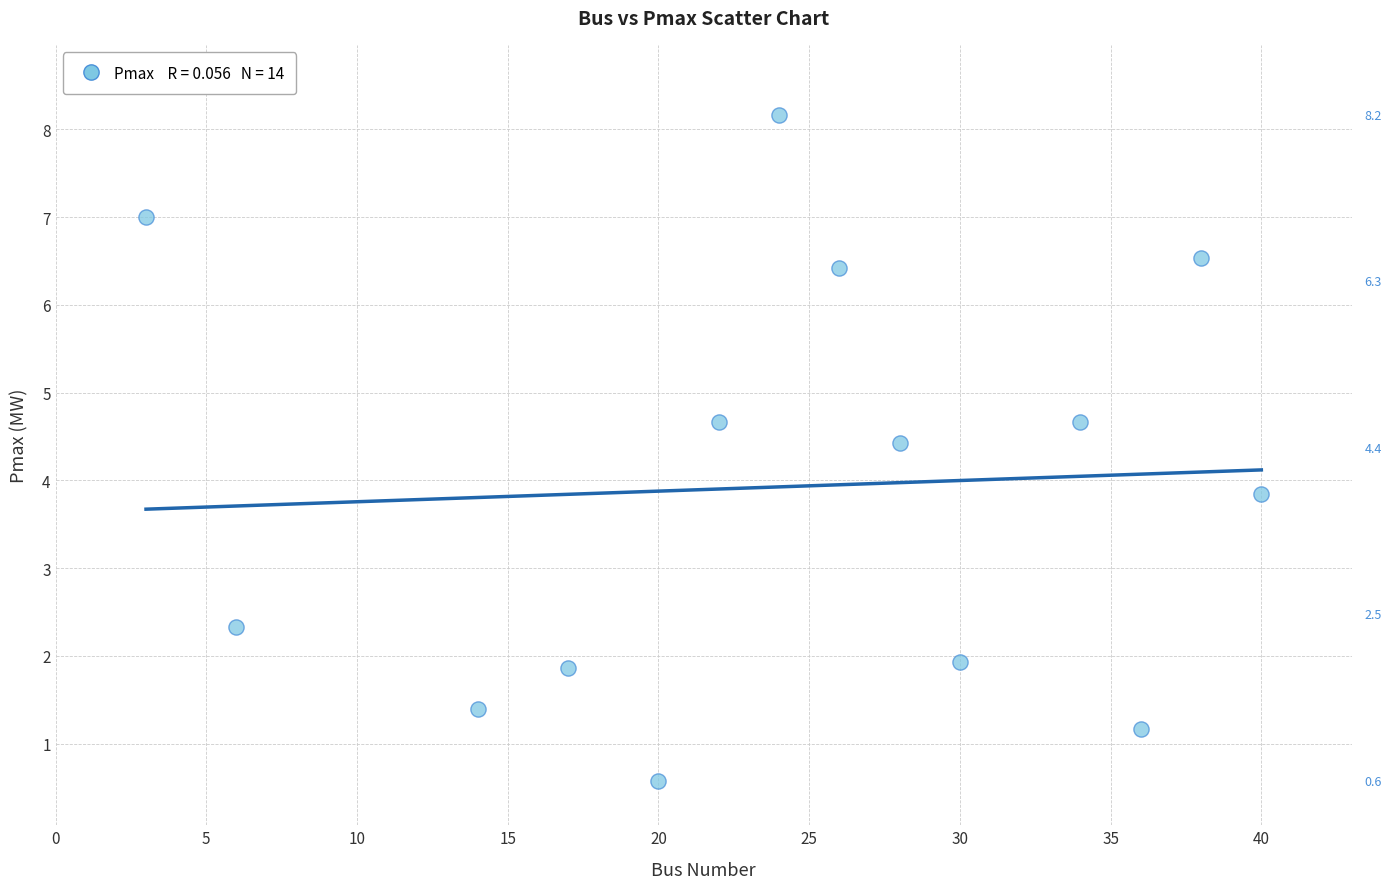

What Y value in the scatter plot is closest to 4?

3.8